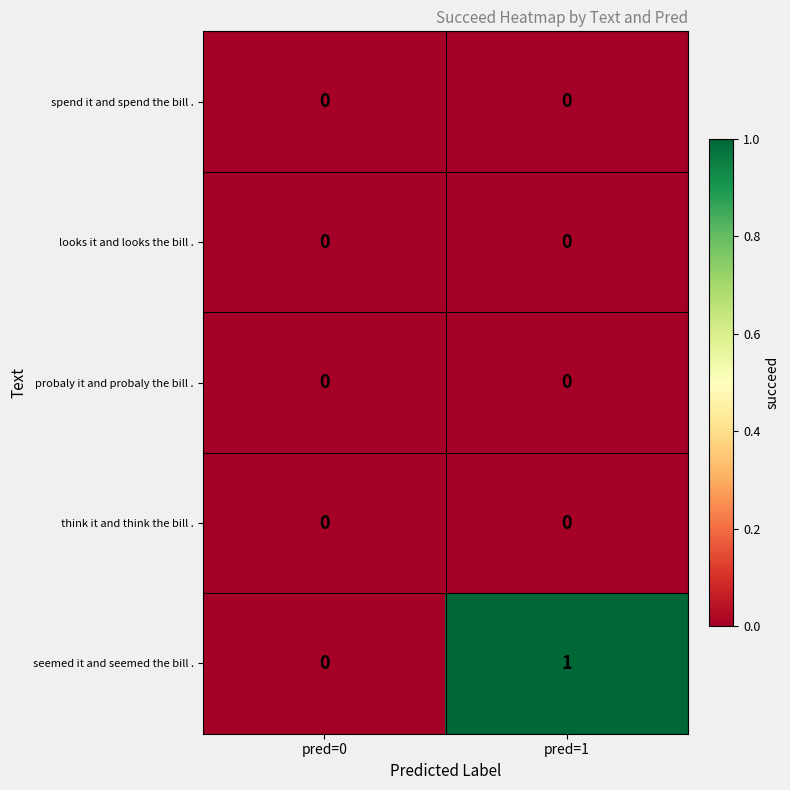

Reading left to right, extract all data points from this chart.

spend it and spend the bill .: 0	0
looks it and looks the bill .: 0	0
probaly it and probaly the bill .: 0	0
think it and think the bill .: 0	0
seemed it and seemed the bill .: 0	1